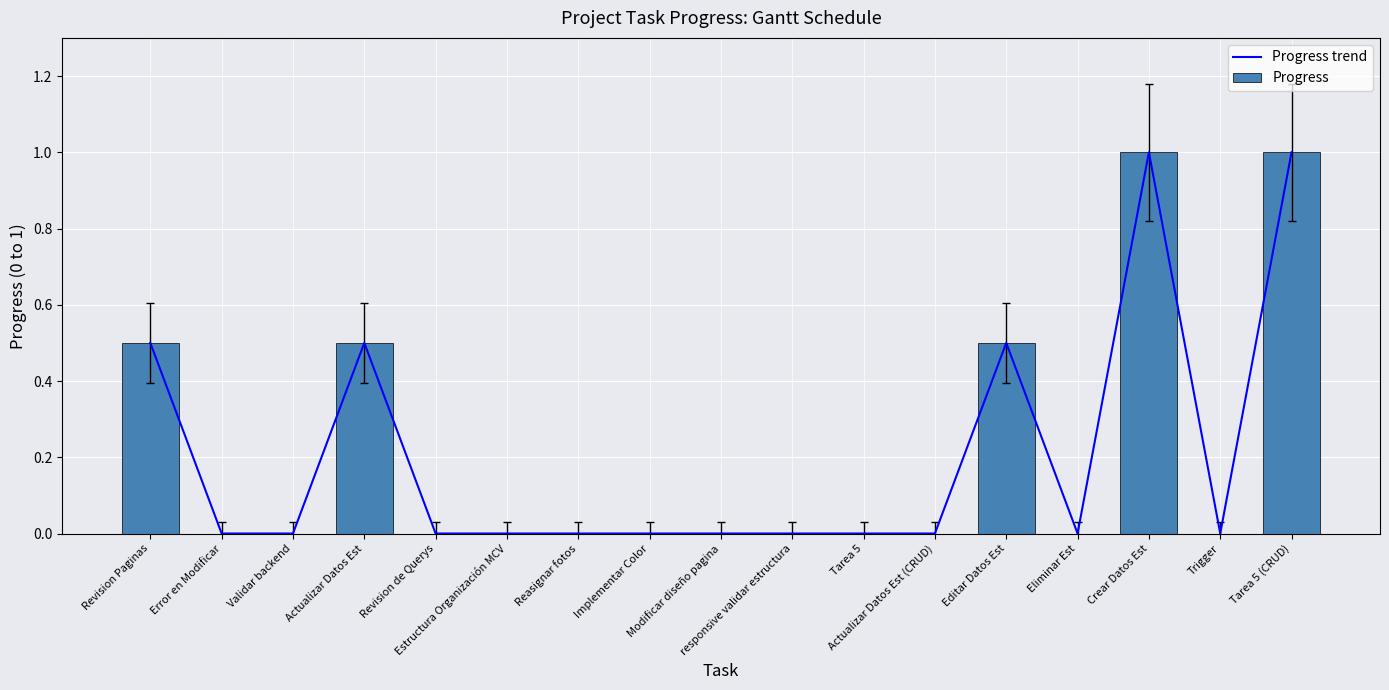

What is the difference between the second highest and minimum values in the Progress series?

1.0